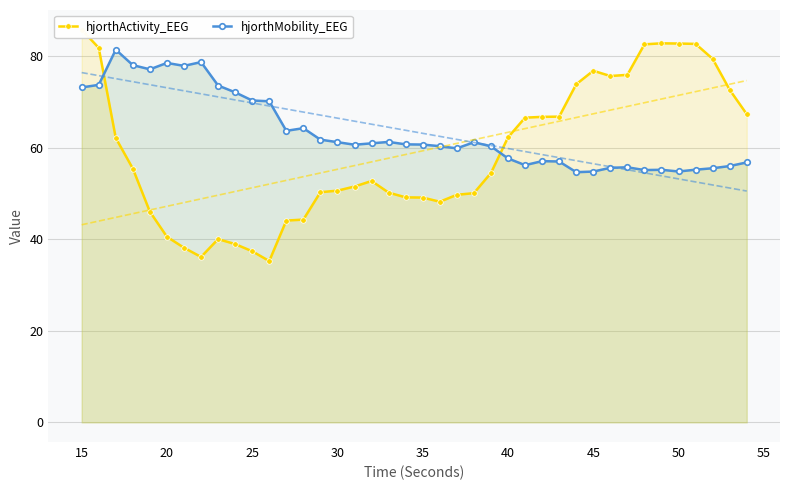

True or false: hjorthMobility_EEG has more than 0 points higher than both neighbors.

True